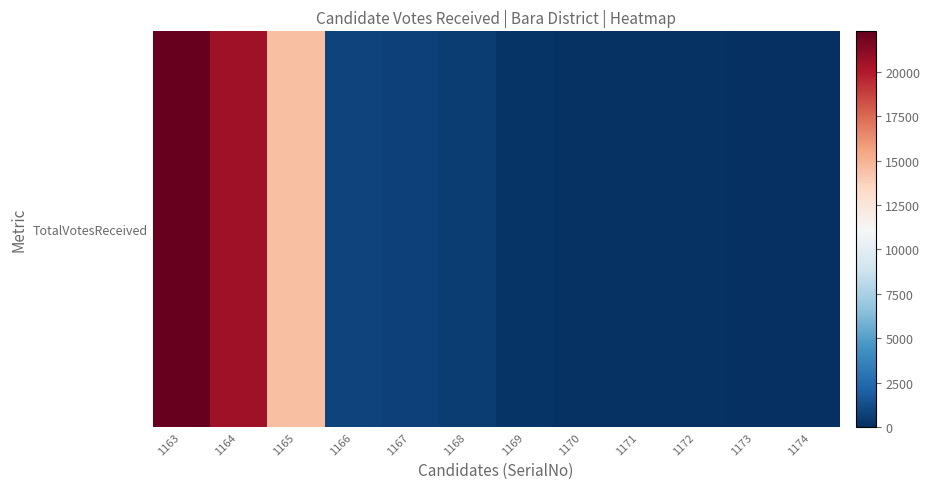

The chart shows a value of 454 at 1169. True or false?

False